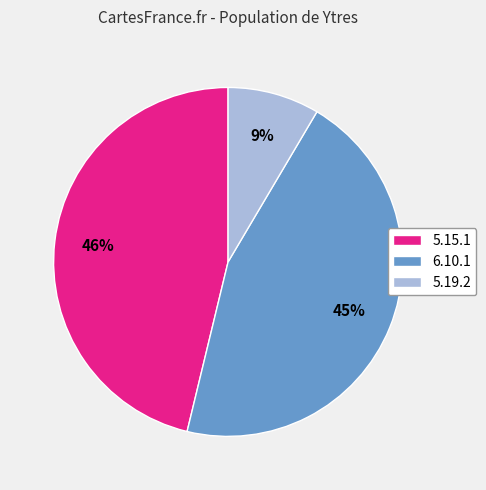

To the nearest percent, what portion does 6.10.1 represent?

45%